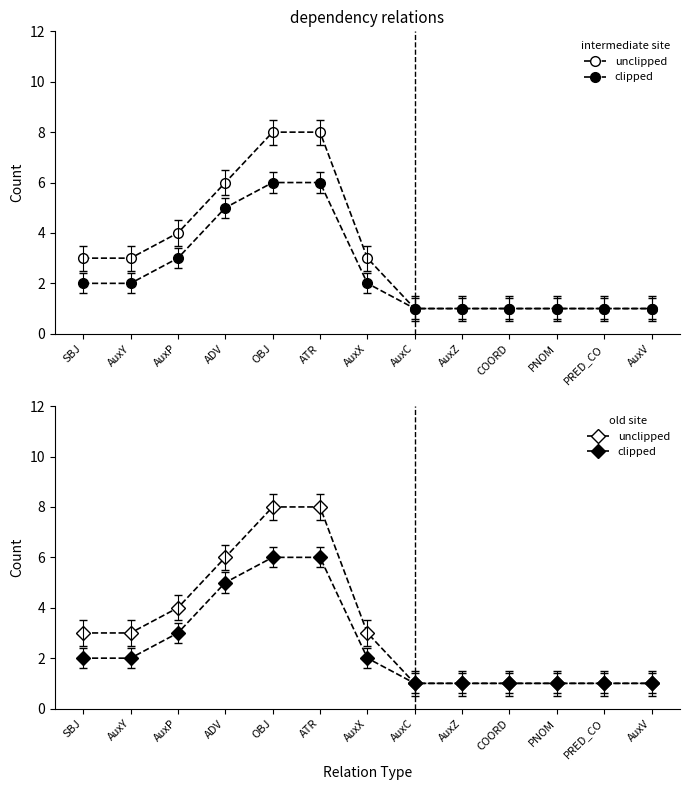

Count the number of categories in the chart.

13